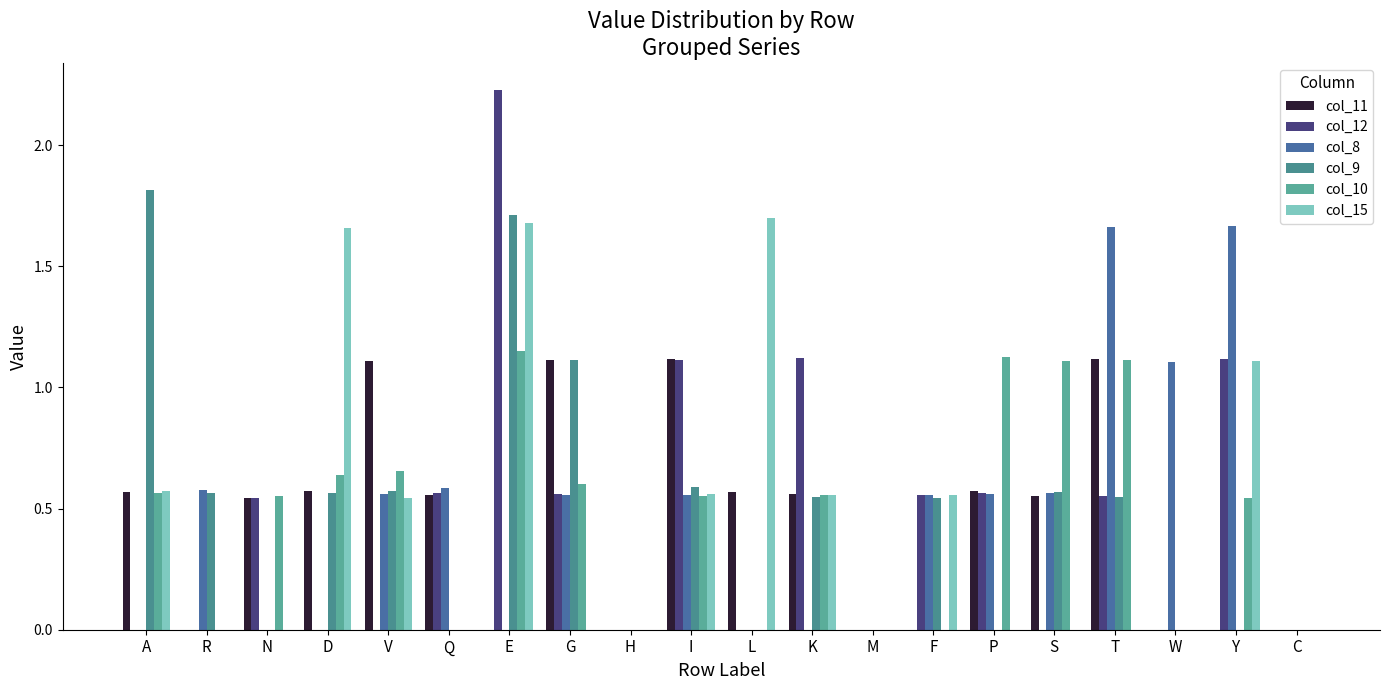

How many data points does each series have?

20